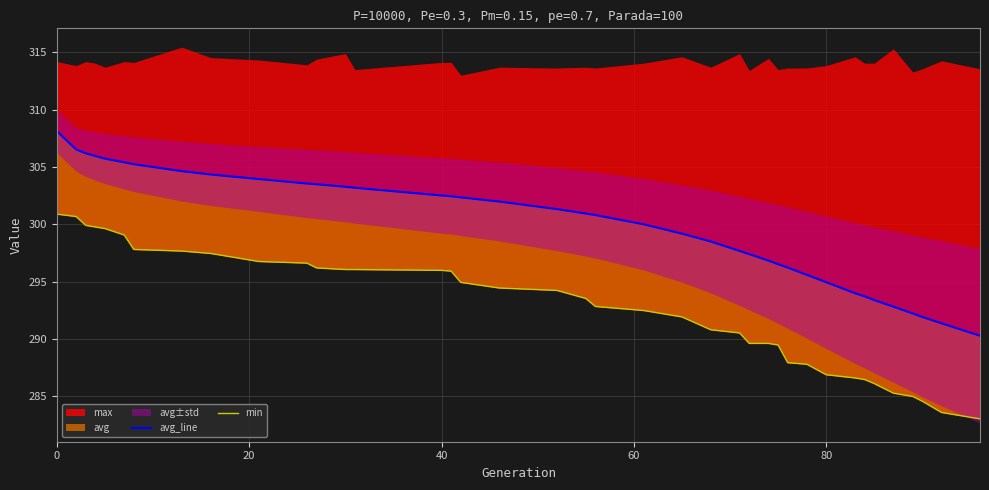

What is the difference between the maximum and minimum values in the avg_line series?

17.8